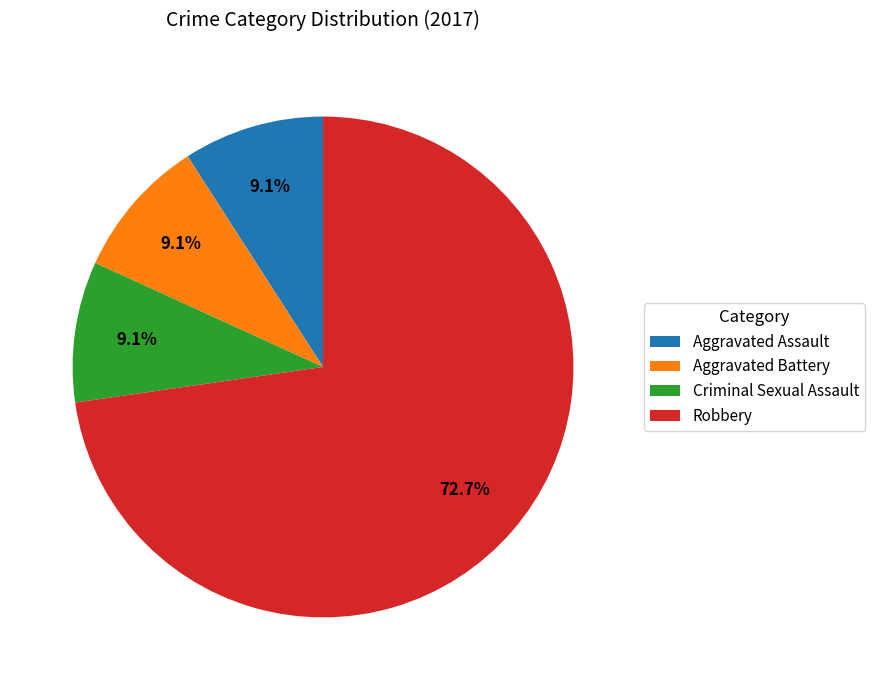

Which has a higher value, Aggravated Assault or Robbery?

Robbery